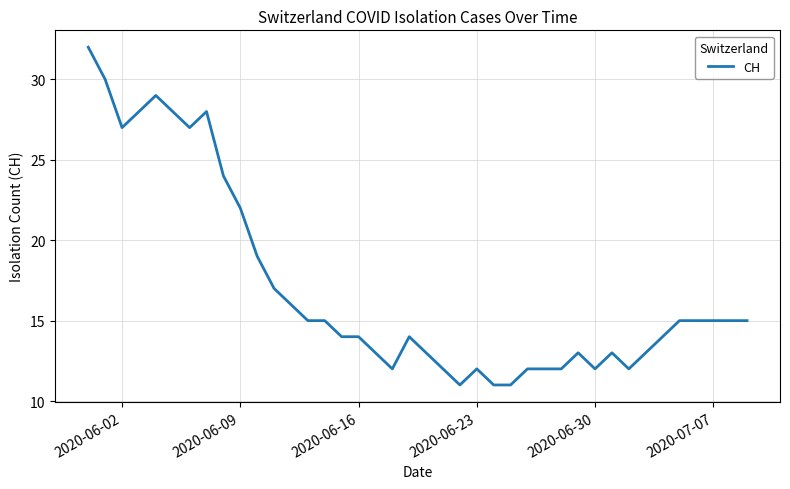

What is the difference between the maximum and minimum values?

21